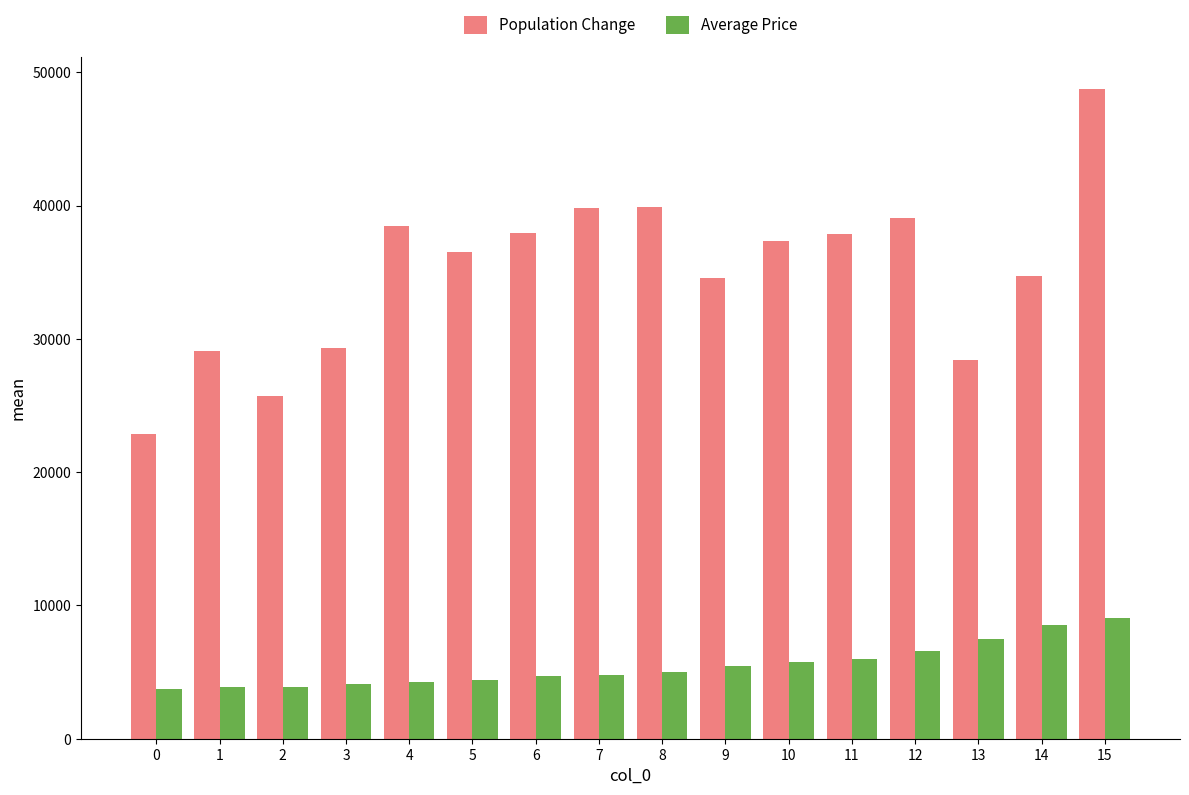

List the series in order of their peak value, lowest first.

Average Price, Population Change